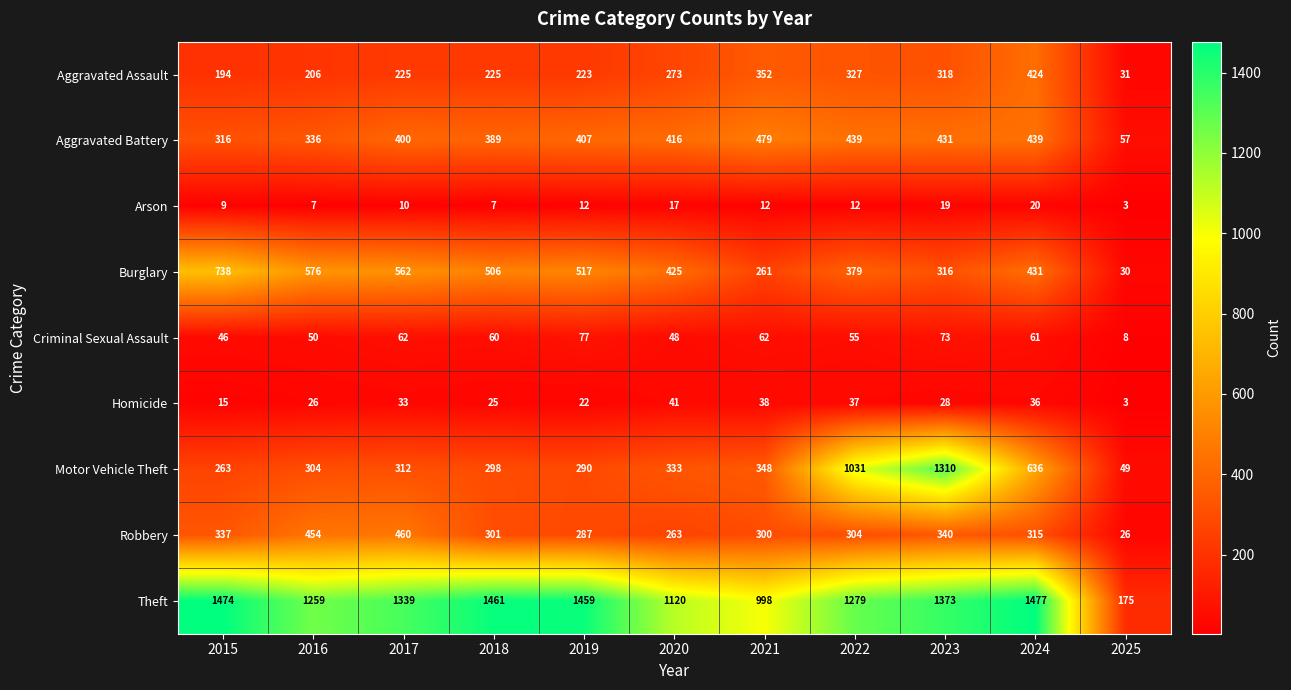

Which series has the largest range (max minus min)?

Theft